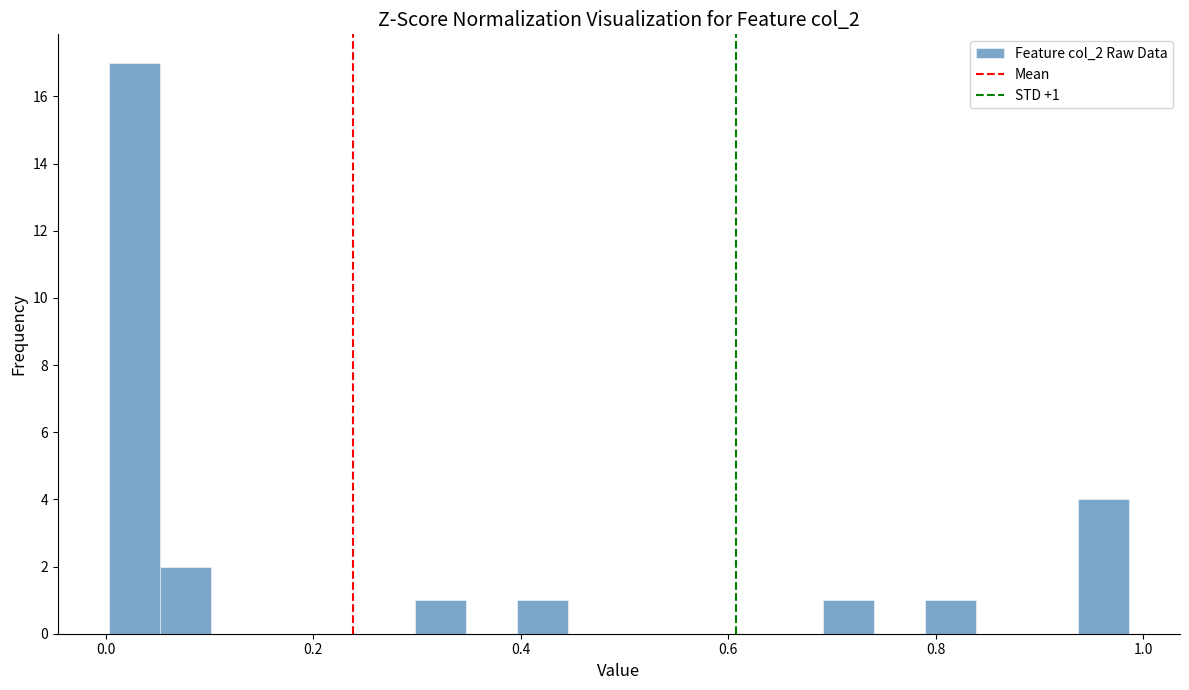

Around what value on the x-axis is the tallest bar? Give the approximate position of its centre, as read against the axis.

0.02